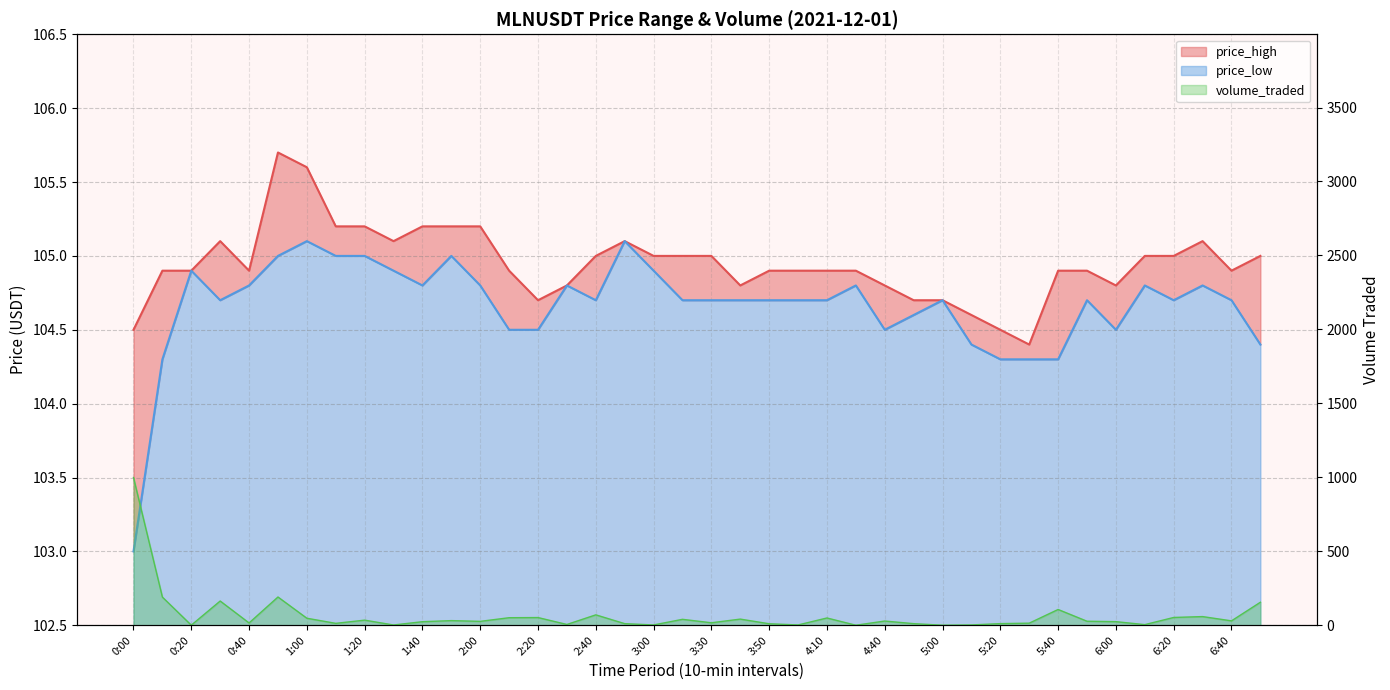

What is the approximate value of price_high at 5:50?

104.9